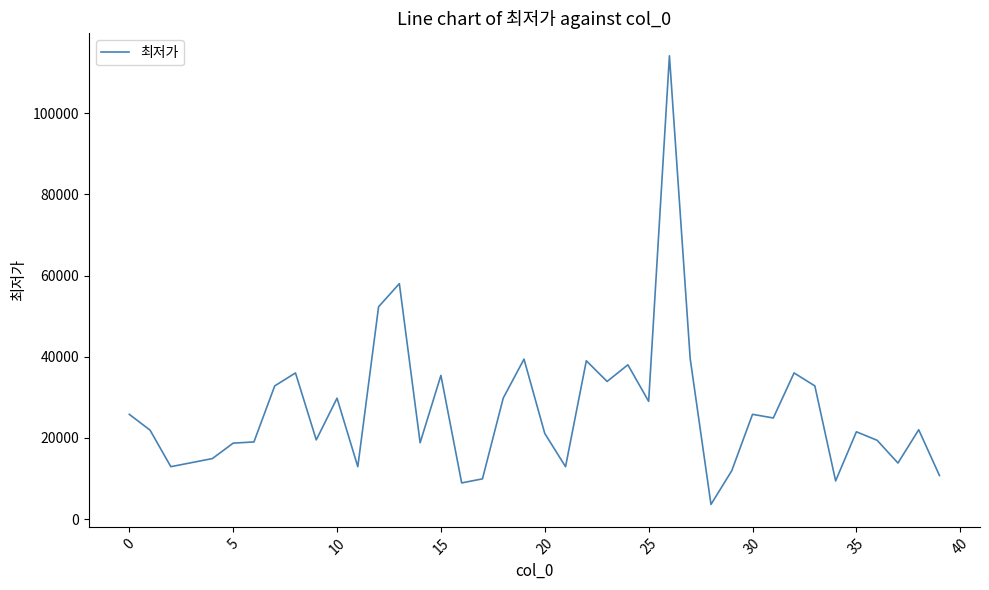

What is the difference between the maximum and minimum values?

110550